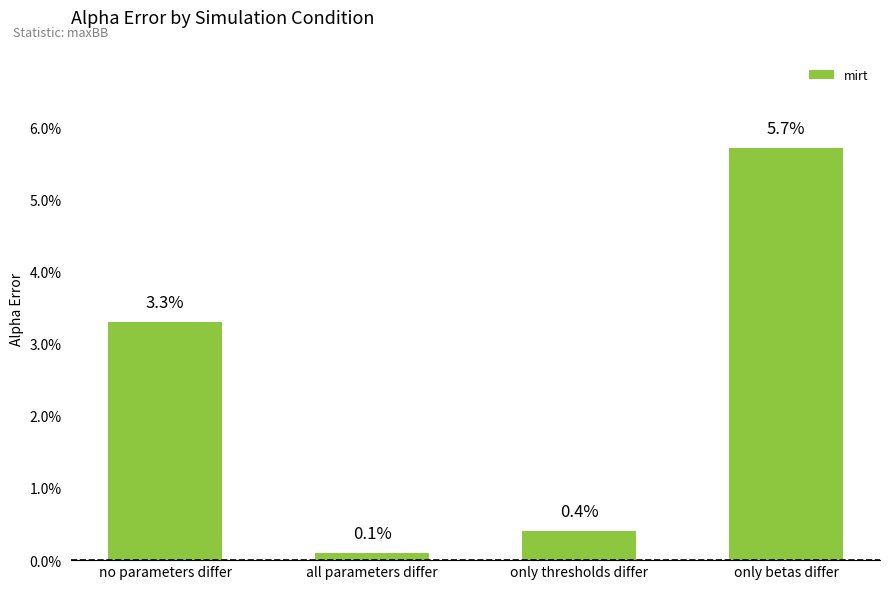

Are the bars horizontal?

No